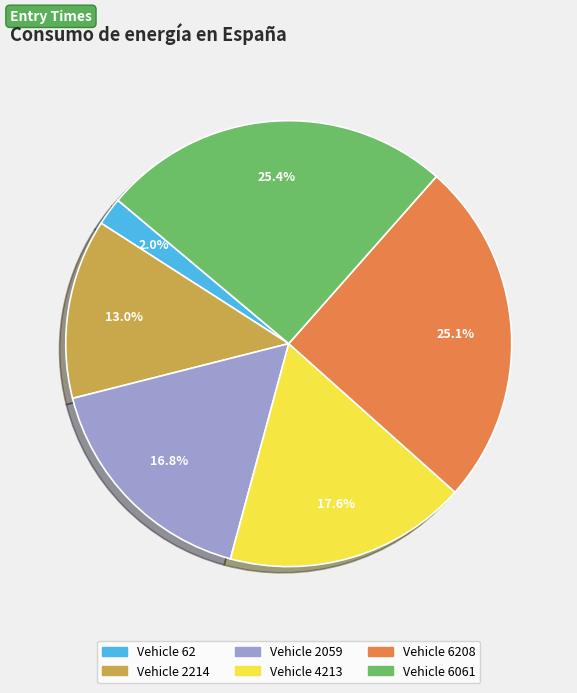

Does any single category account for the majority?

No